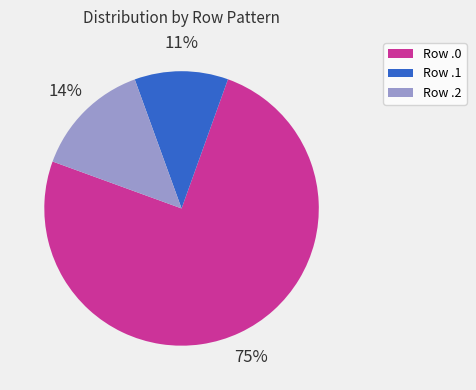

How many segments does this pie chart have?

3